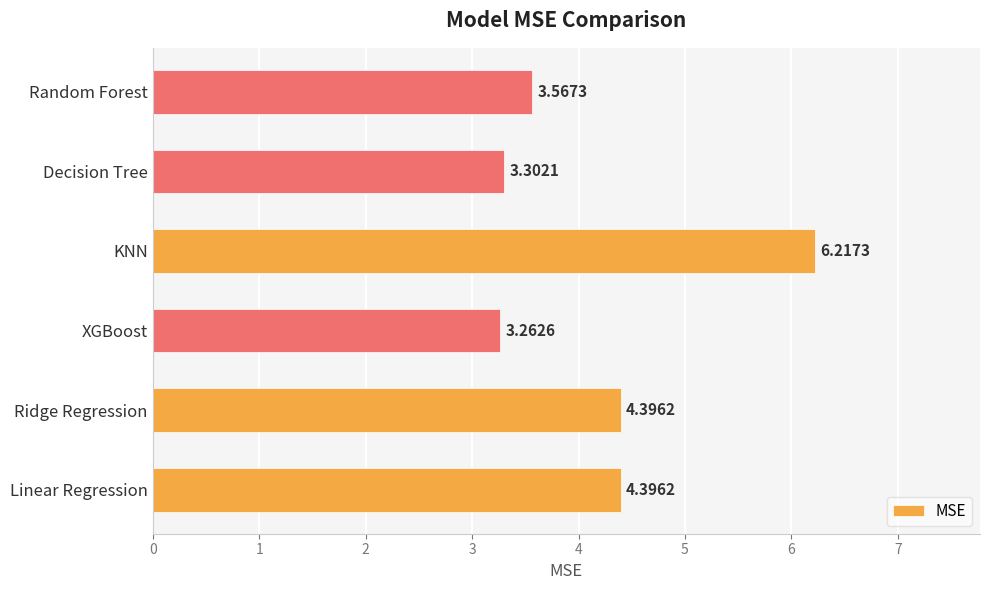

What is the difference between the values at XGBoost and KNN?

3.0